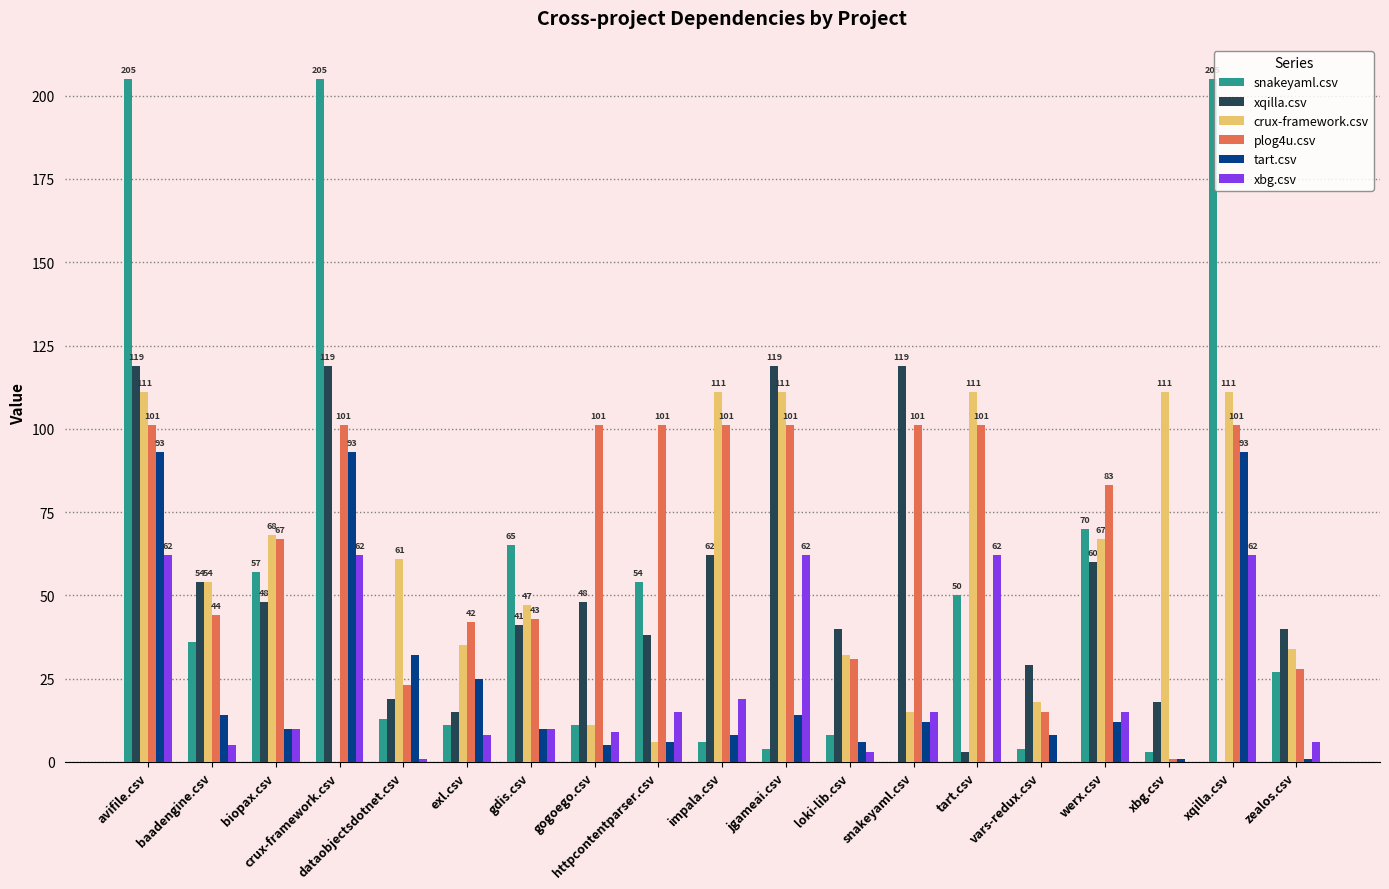

How many data points does each series have?

19